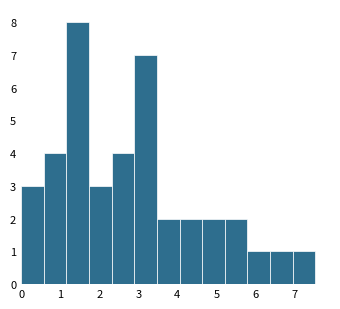

Reading left to right, transcribe this chart: for each bar, give the range it covers on the x-axis and its height. Neither the bar edges nor the heights are printed on the chart, so give them approximately, as read against the axes.

0.0 to 0.6: 3
0.6 to 1.2: 4
1.2 to 1.7: 8
1.7 to 2.3: 3
2.3 to 2.9: 4
2.9 to 3.5: 7
3.5 to 4.1: 2
4.1 to 4.6: 2
4.6 to 5.2: 2
5.2 to 5.8: 2
5.8 to 6.4: 1
6.4 to 7.0: 1
7.0 to 7.5: 1